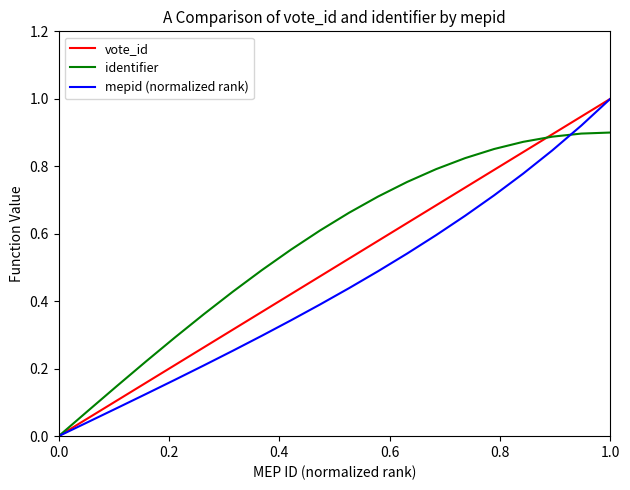

List the series in order of their overall mean, lowest first.

mepid (normalized rank), vote_id, identifier